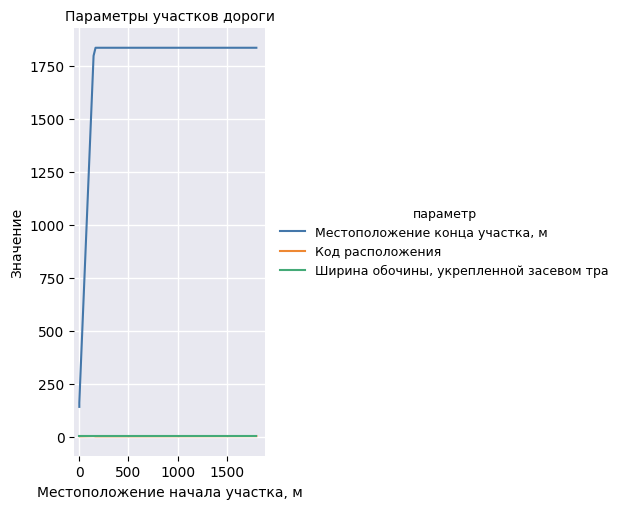

The value of Местоположение конца участка, м at 1000 is 948. True or false?

False